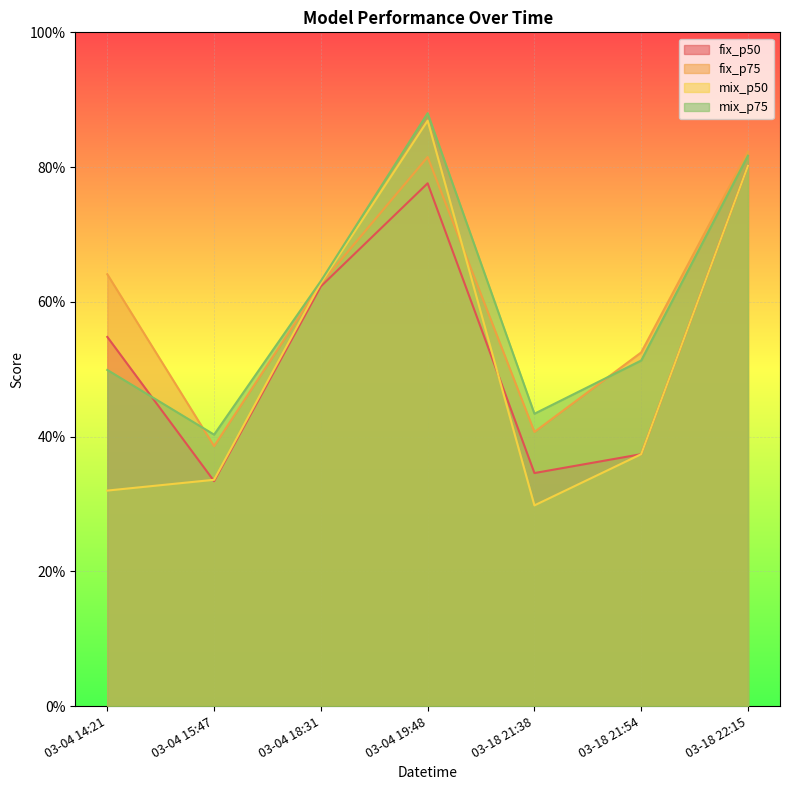

At how many categories does at least one series exceed 0?

7